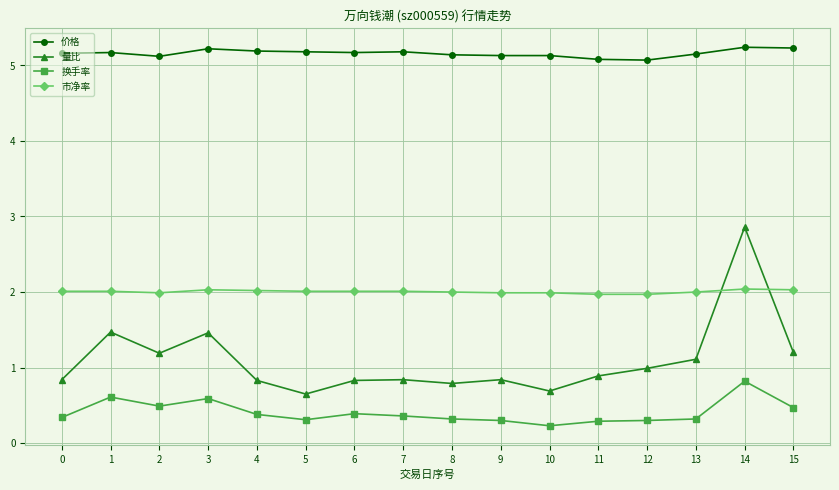

What are all the series names shown in the legend?

价格, 量比, 换手率, 市净率